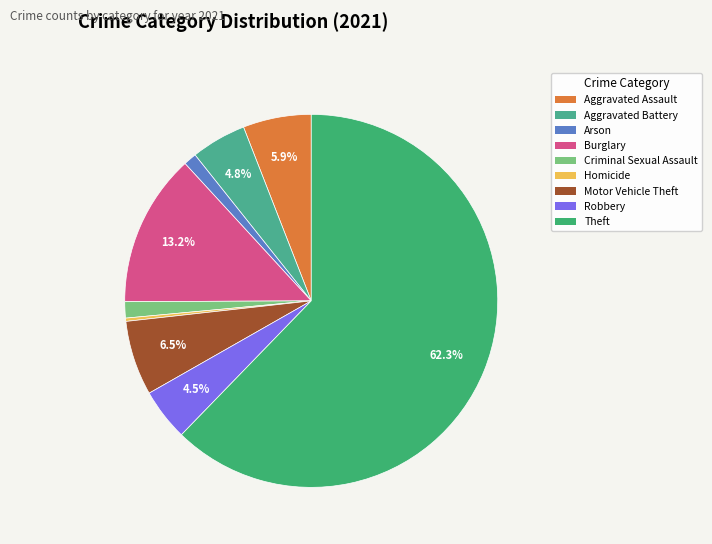

True or false: Arson accounts for 1% of the total.

True